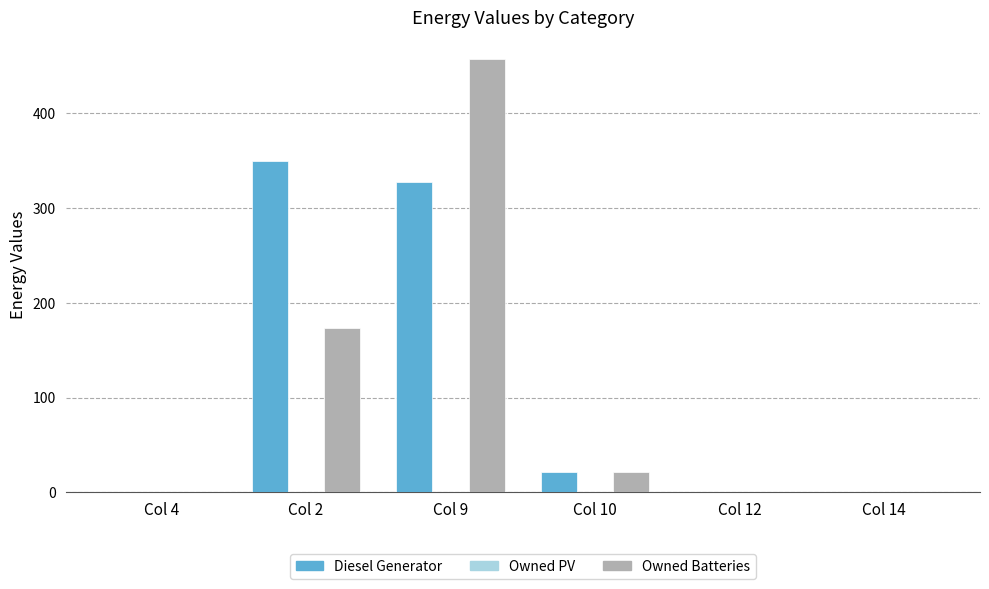

Reading left to right, extract all data points from this chart.

Diesel Generator: Col 4=0	Col 2=350	Col 9=328	Col 10=22	Col 12=0	Col 14=0
Owned Batteries: Col 4=0	Col 2=174	Col 9=457	Col 10=22	Col 12=0	Col 14=0